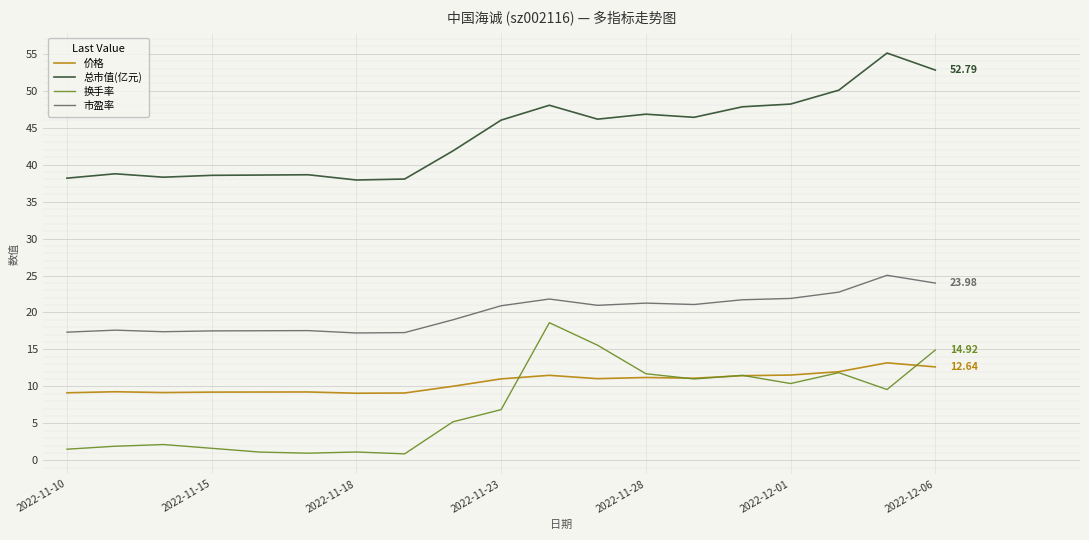

What is the difference between the maximum and second lowest values in the 价格 series?

4.1